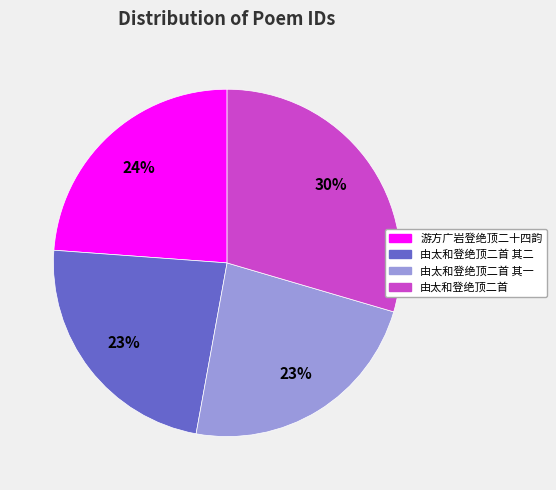

Does any single category account for the majority?

No